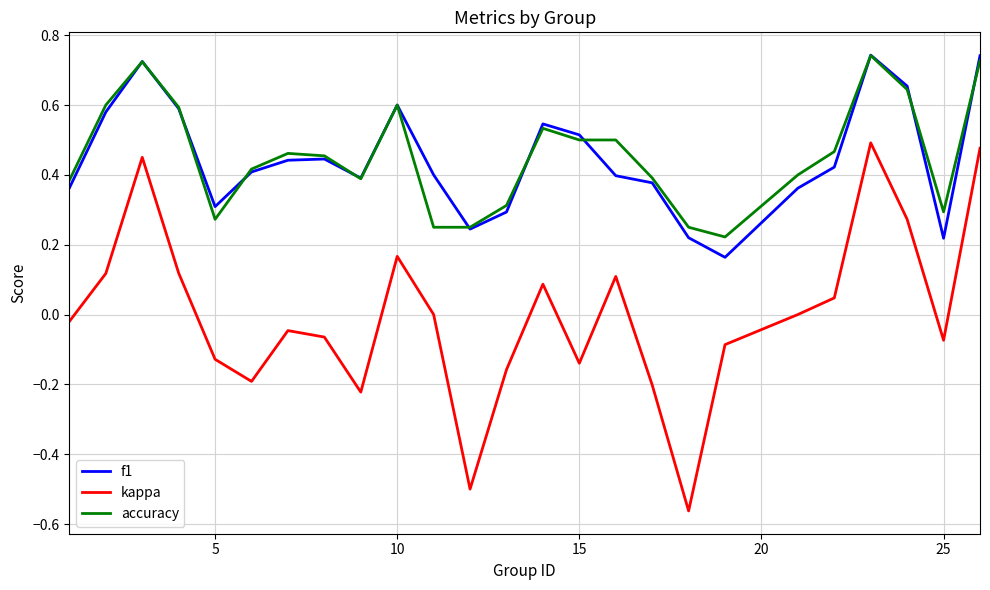

True or false: accuracy and kappa cross at least once.

False